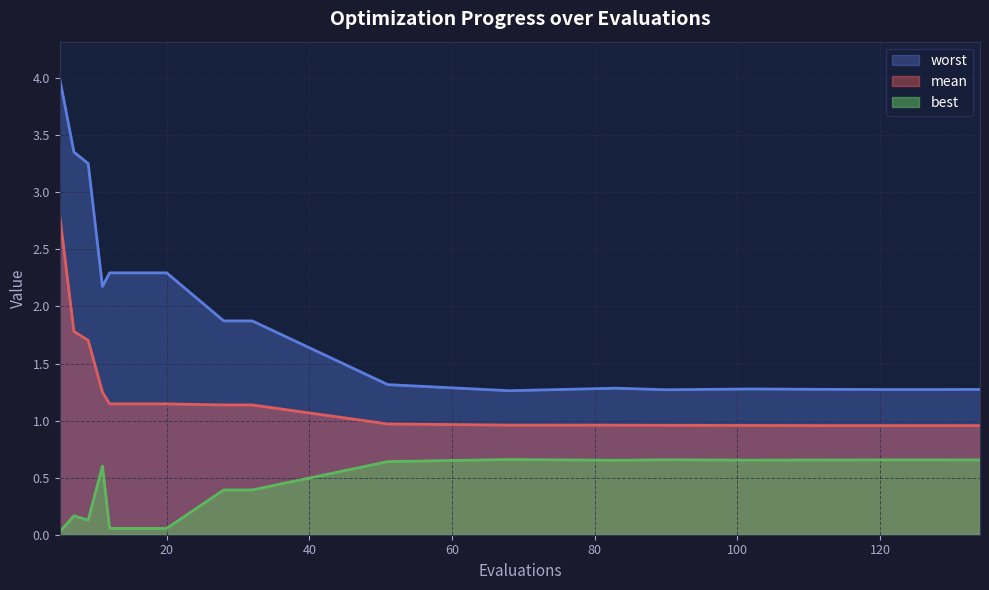

What is the value of the mean point at the 8th from the left?

1.1